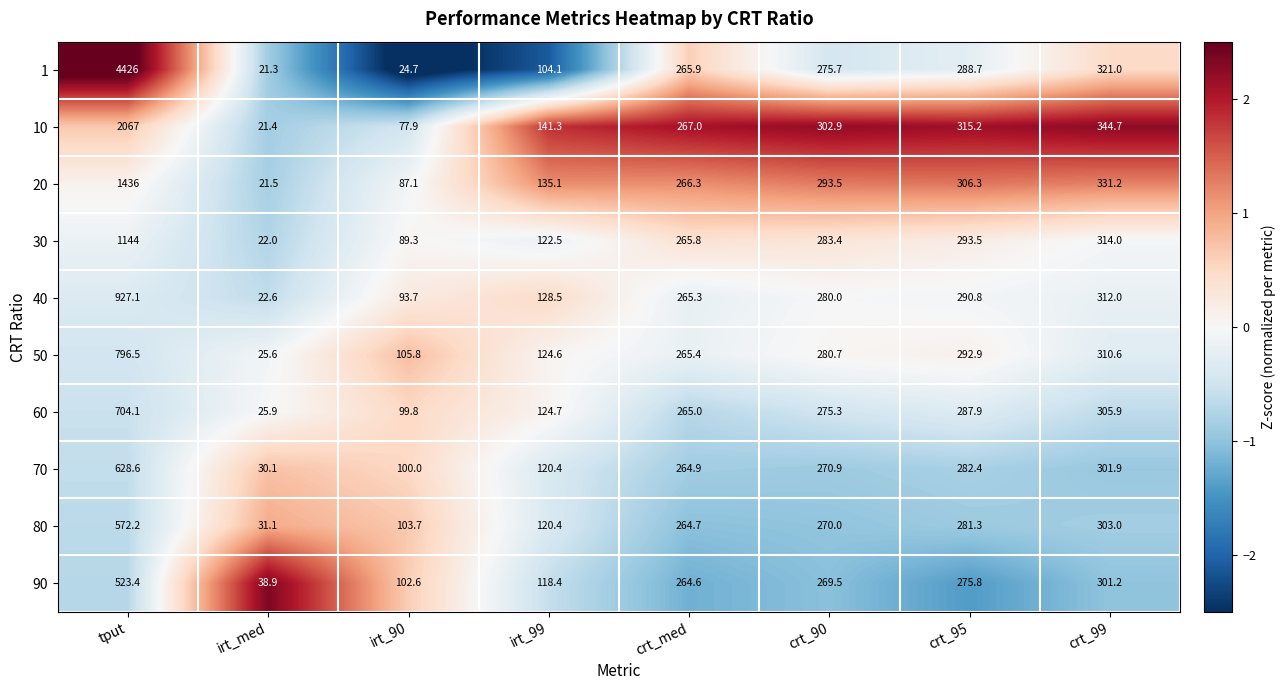

What is the difference between the maximum and minimum values in the 70 series?

598.5